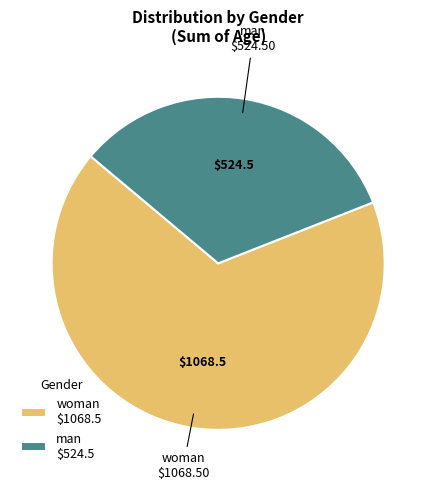

Is man $524.5 the majority of the pie?

No